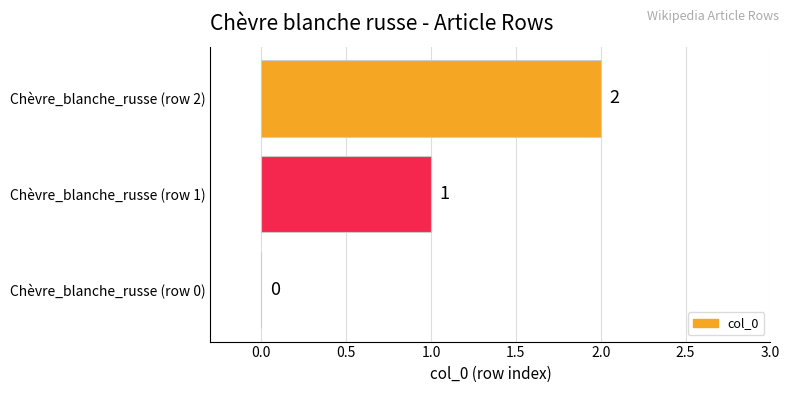

Is it true that the value at Chèvre_blanche_russe (row 0) is 0?

True